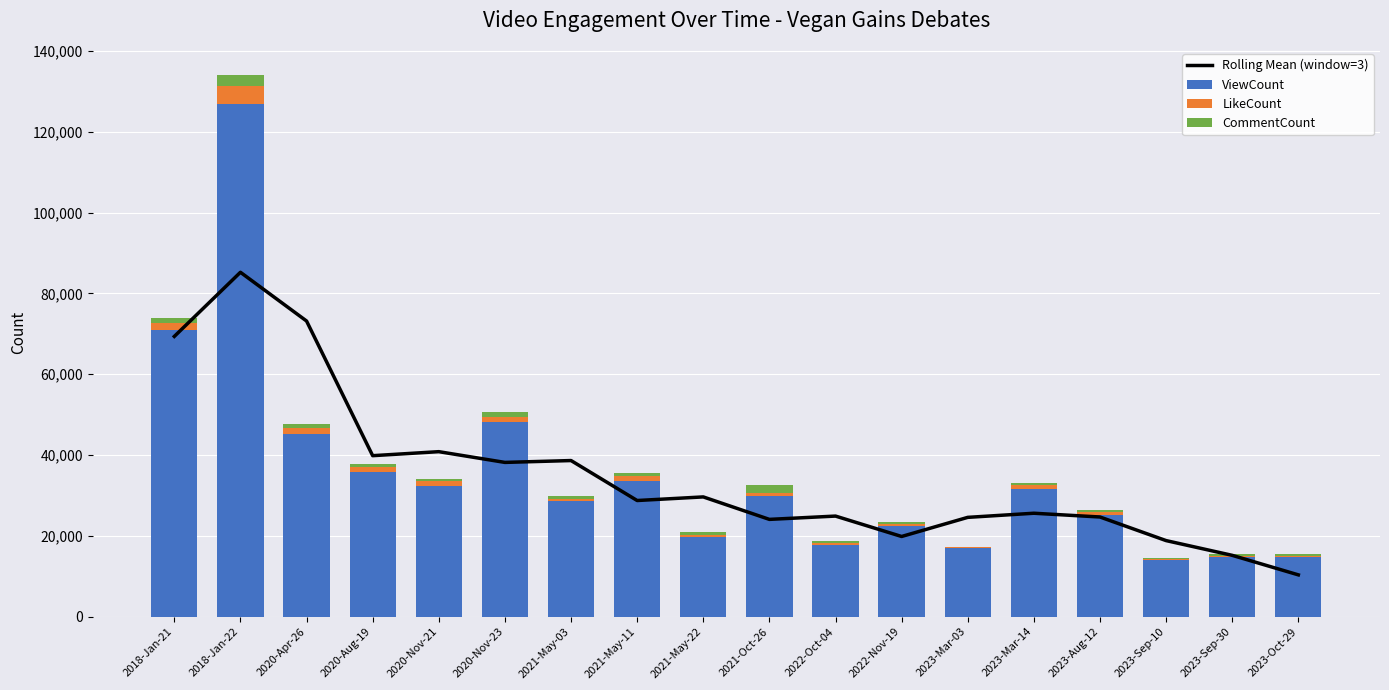

The LikeCount series shows 1172.0 at 2020-Aug-19. True or false?

True